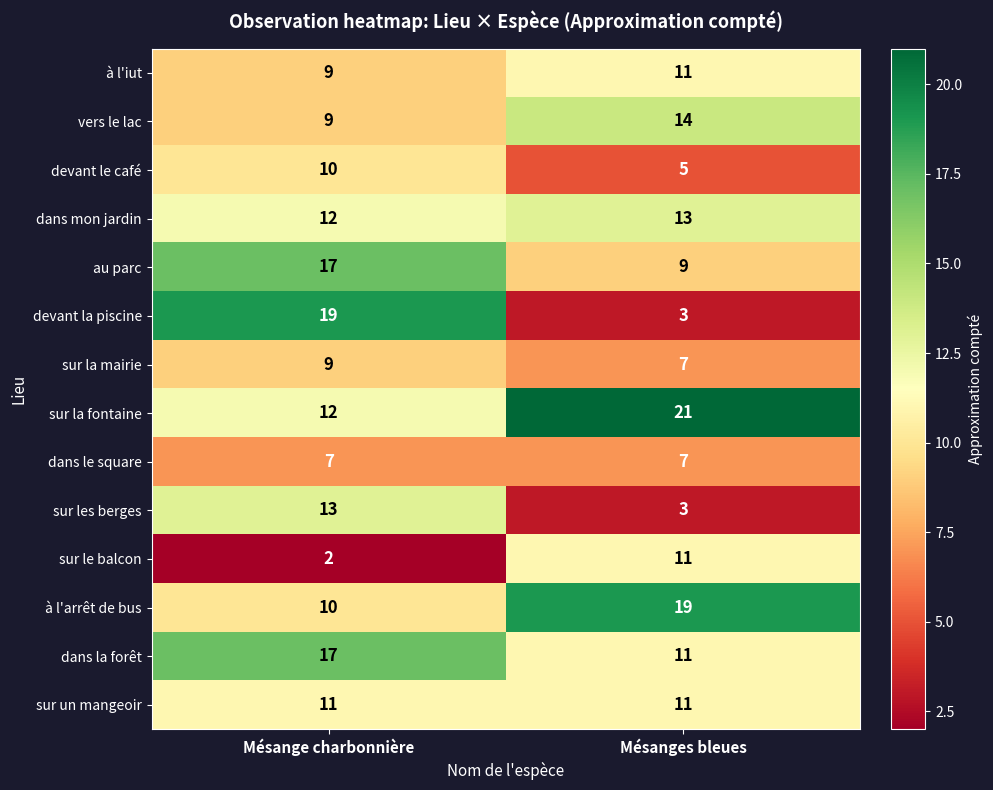

The devant la piscine series shows 4 at Mésange charbonnière. True or false?

False